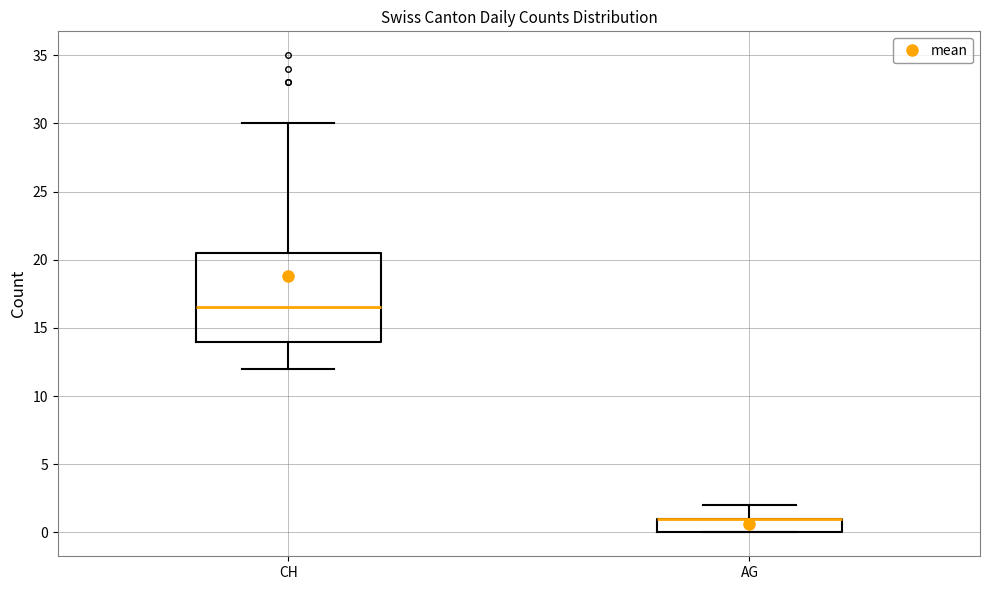

Comparing the boxes themselves (not the whiskers), which one is the tallest?

CH